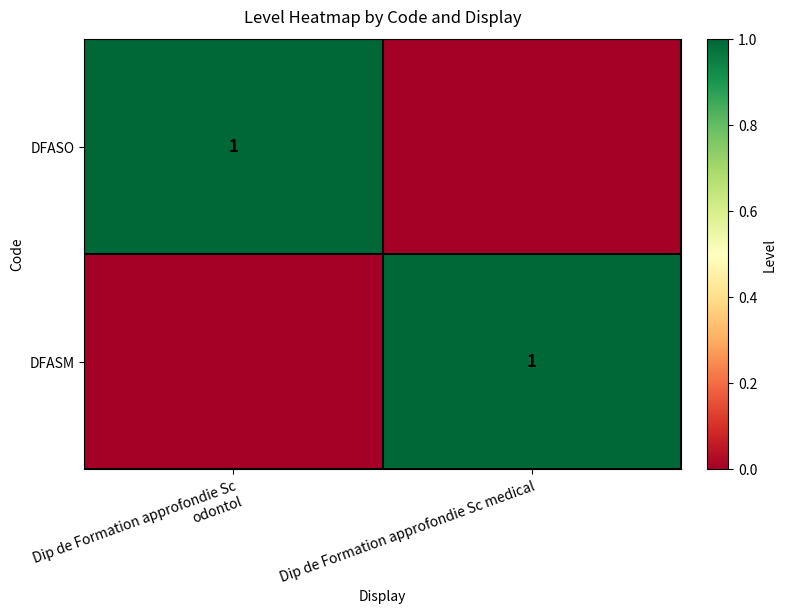

At how many categories does at least one series exceed 0?

2